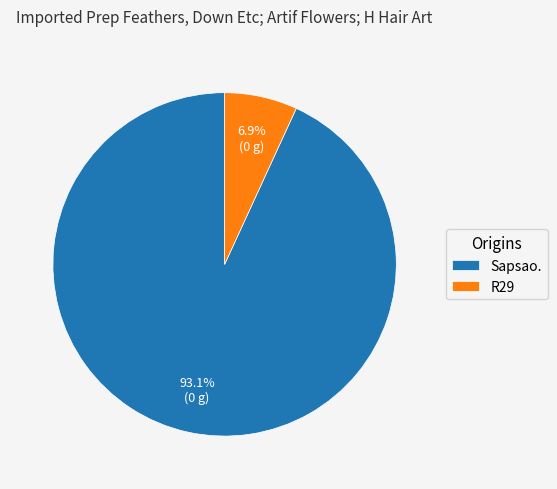

Is it true that R29 is 1% of the pie?

False